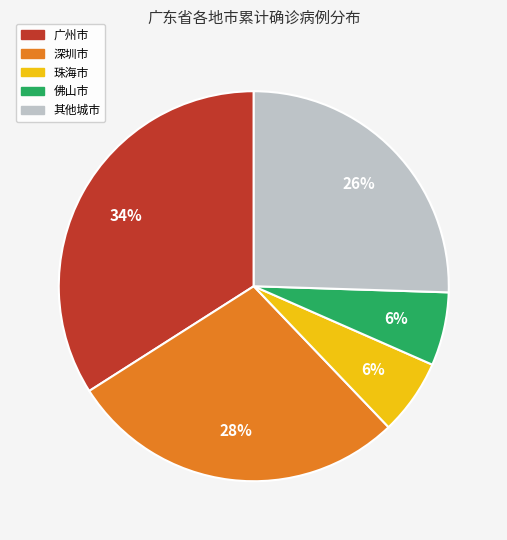

True or false: 深圳市 accounts for 28% of the total.

True